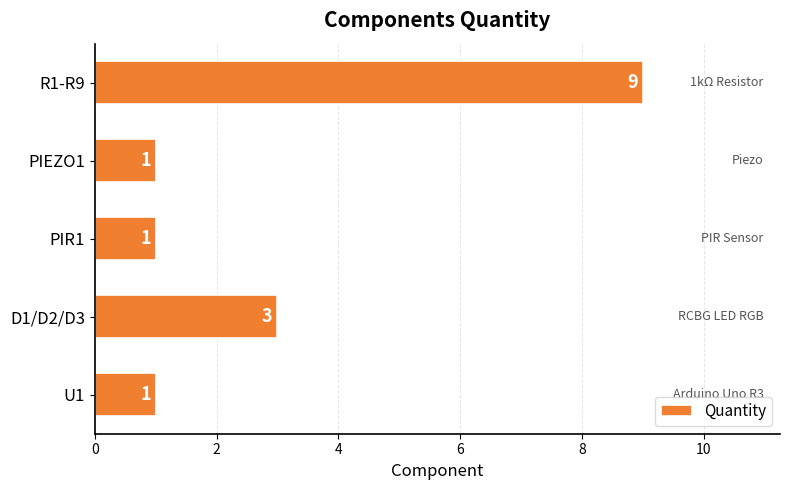

What is the sum of all values?

15